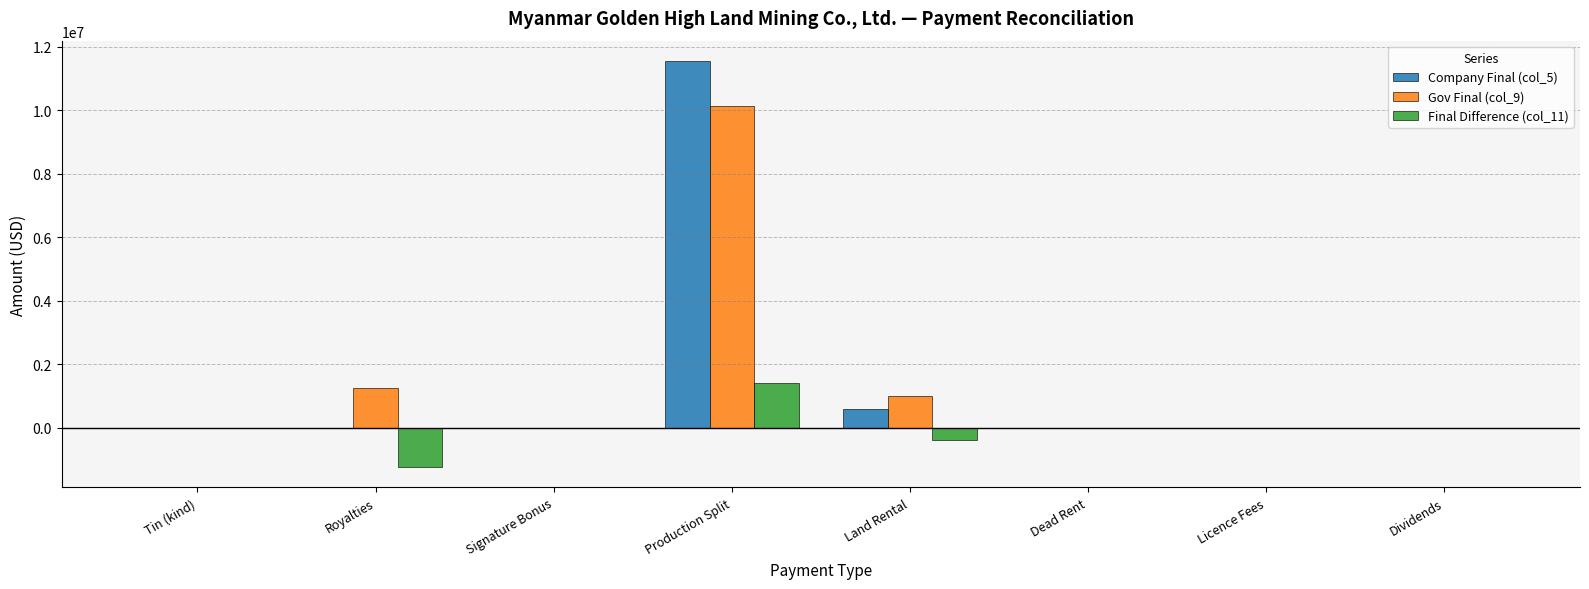

What is the sum of all Gov Final (col_9) values?

12389054.6